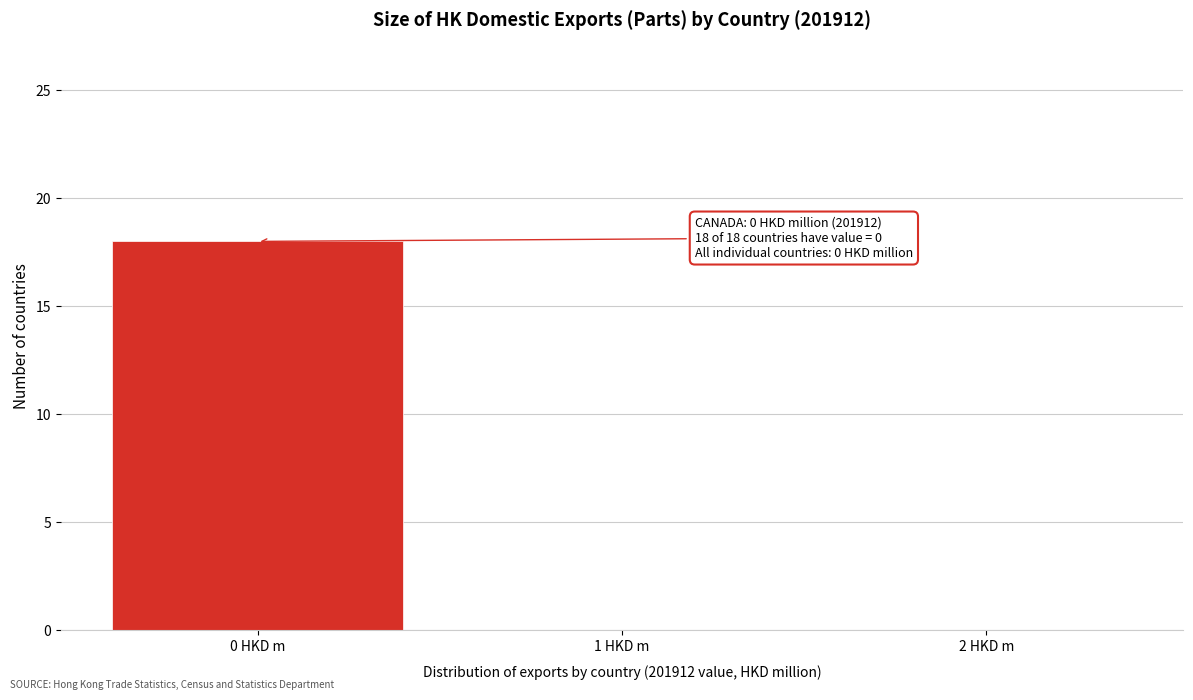

Reading left to right, what are all the values shown in this chart?

0 HKD m=18	1 HKD m=0	2 HKD m=0